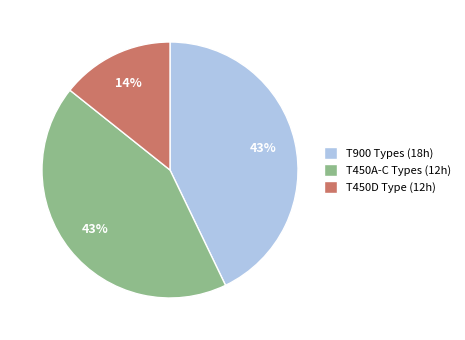

True or false: T900 Types (18h) accounts for 43% of the total.

True